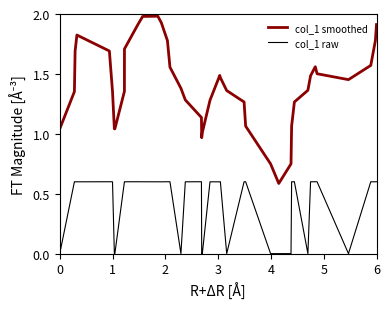

List the series in order of their overall mean, highest first.

col_1 smoothed, col_1 raw